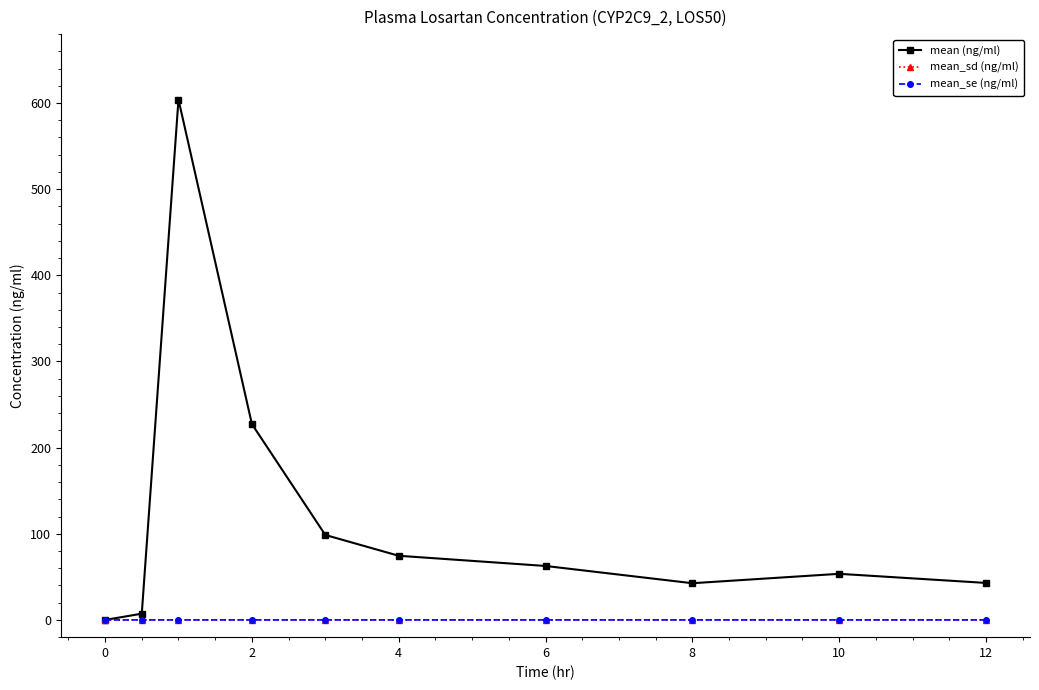

True or false: mean (ng/ml) has more than 0 interior local peaks.

True